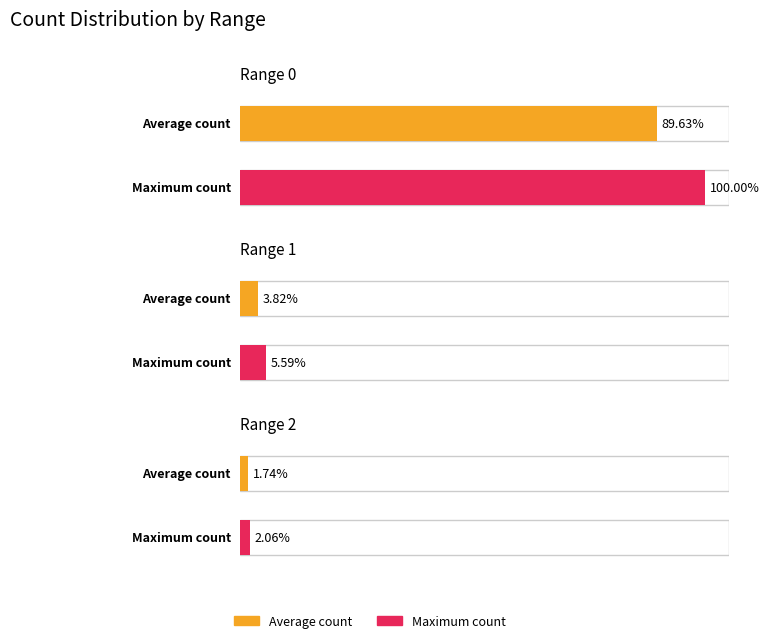

How many values in the Maximum count series are below 47660?

3